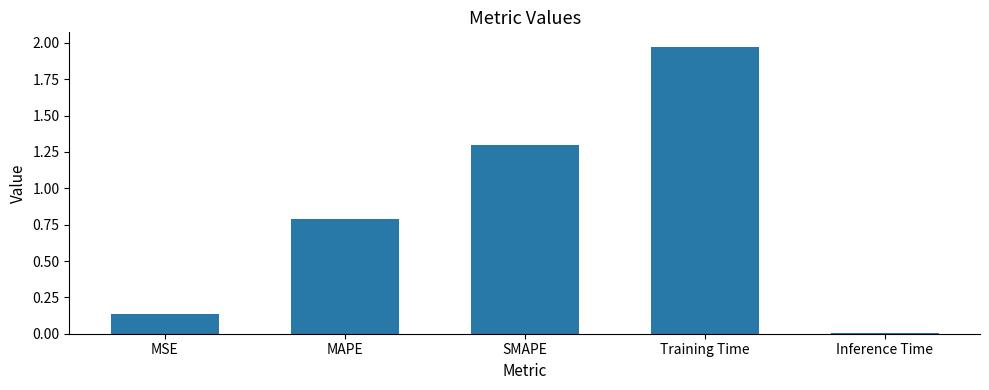

Which category has the lowest value across all series?

Inference Time